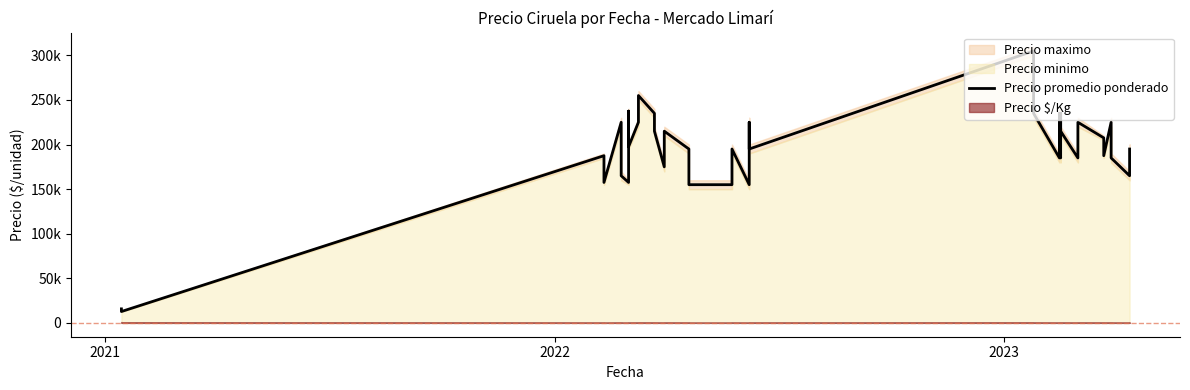

Where is the data nearest to the value 158875?

2023